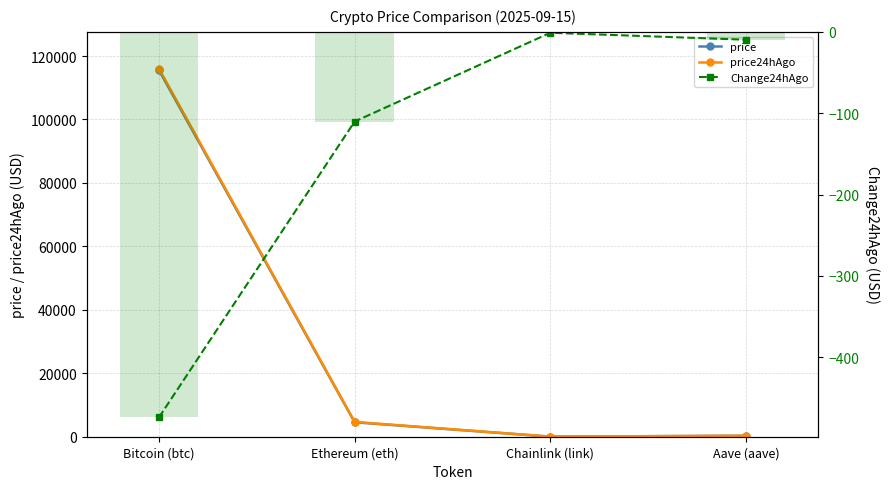

At which label does price24hAgo first exceed 4663?

Bitcoin (btc)